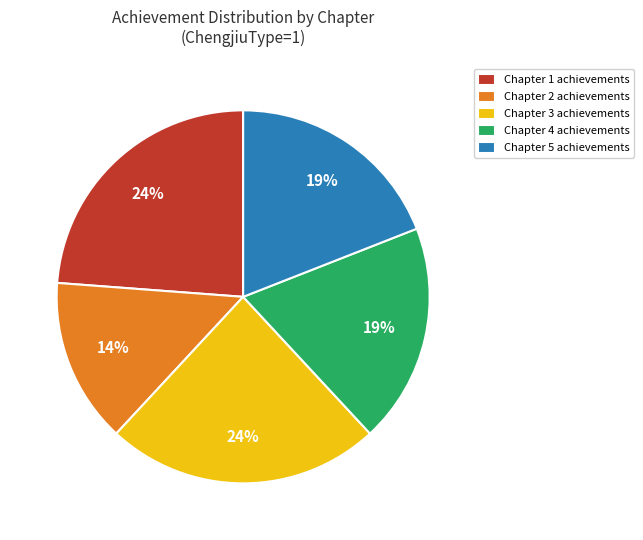

True or false: Chapter 4 achievements accounts for 26% of the total.

False